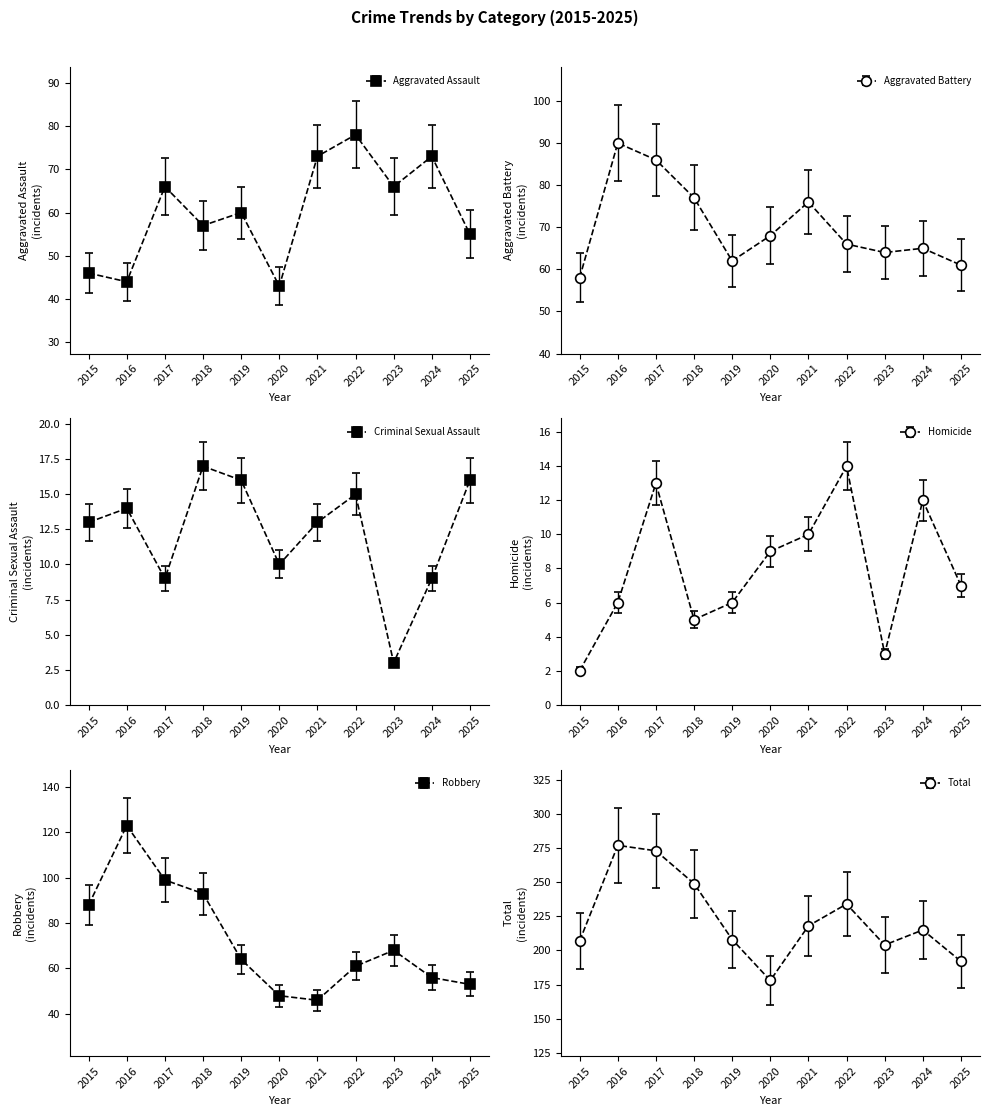

True or false: Robbery and Criminal Sexual Assault cross at least once.

False